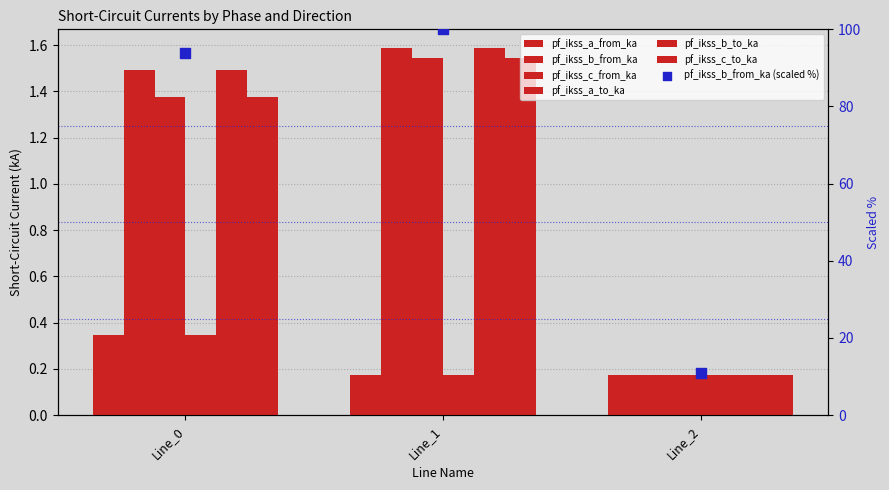

Which series has the widest spread of Y values?

pf_ikss_b_from_ka